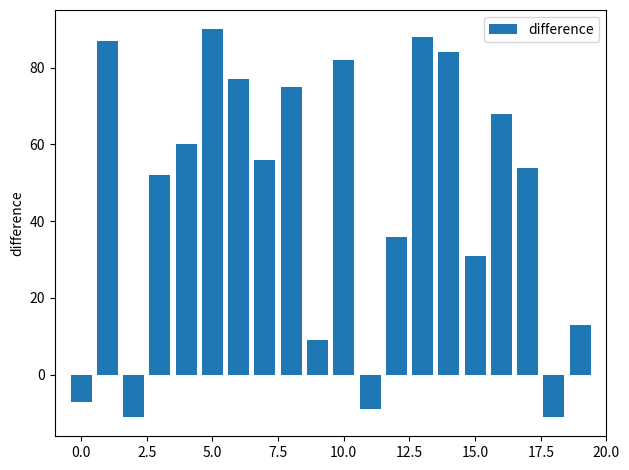

What is the greatest value displayed?

90